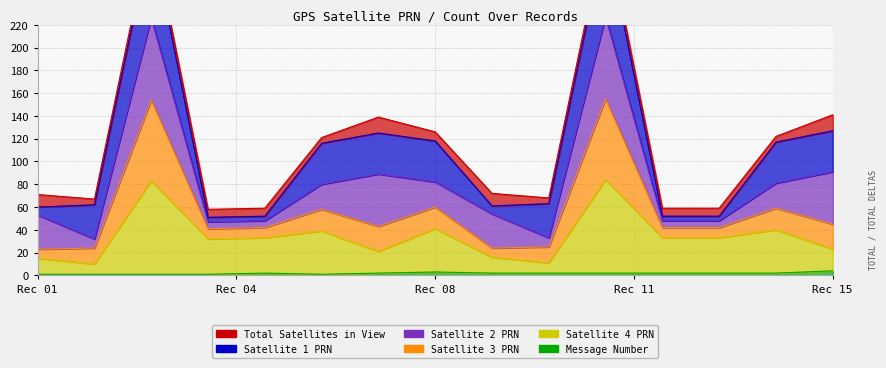

Between 11 and 7, which is larger?

11